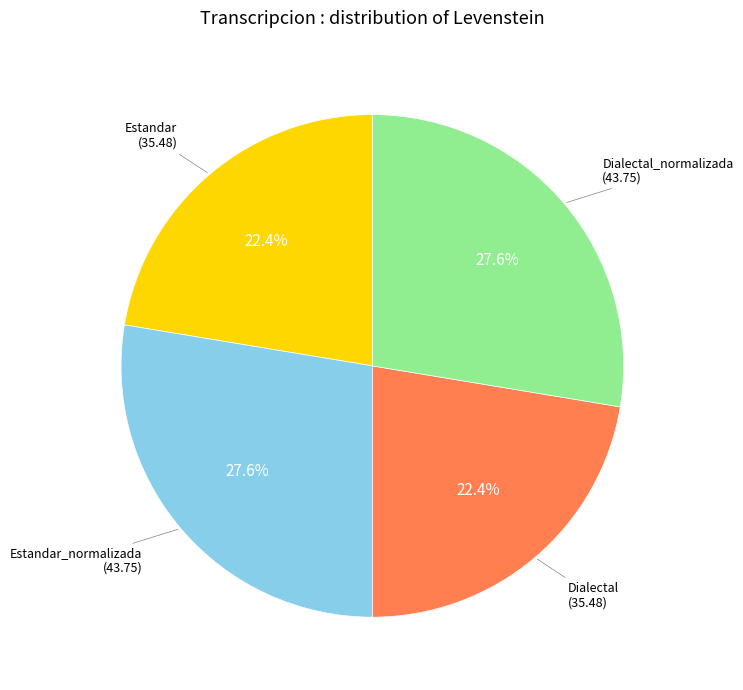

Is there any slice that represents more than half of the pie?

No